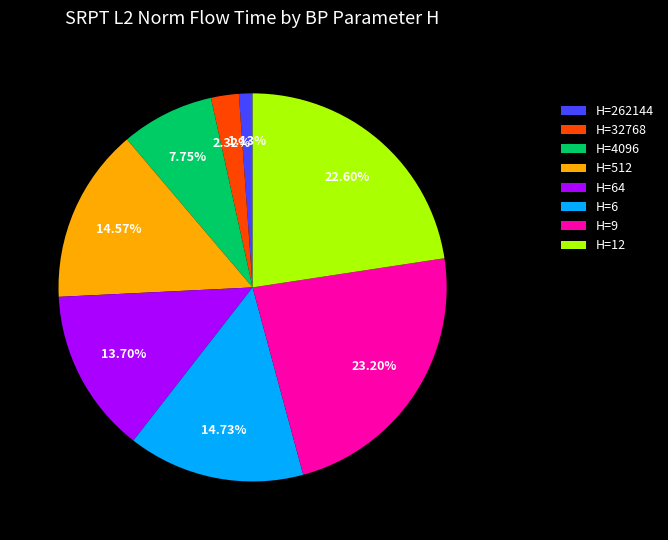

What is the smallest slice in the pie chart?

H=262144